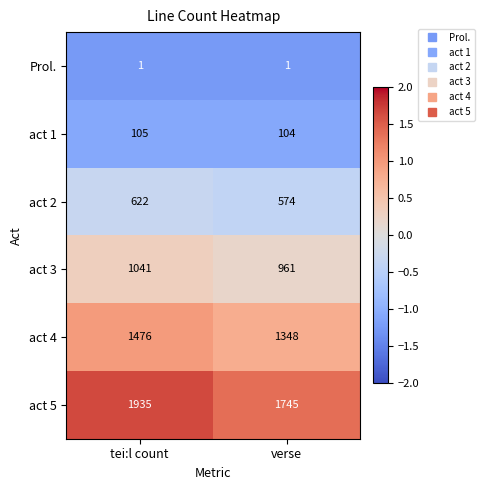

At tei:l count, list the series in order from largest to smallest.

act 5, act 4, act 3, act 2, act 1, Prol.